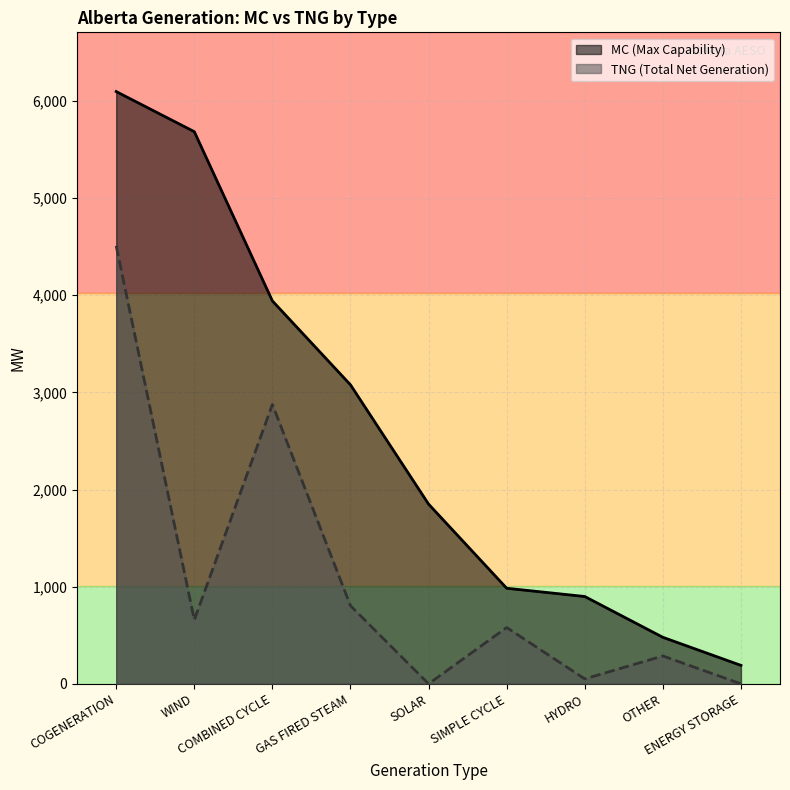

Reading right to left, transcribe all the data shown in this chart.

MC: ENERGY STORAGE=190	OTHER=479	HYDRO=899	SIMPLE CYCLE=984	SOLAR=1850	GAS FIRED STEAM=3078	COMBINED CYCLE=3942	WIND=5684	COGENERATION=6097
TNG: ENERGY STORAGE=0	OTHER=287	HYDRO=51	SIMPLE CYCLE=580	SOLAR=0	GAS FIRED STEAM=804	COMBINED CYCLE=2876	WIND=658	COGENERATION=4509